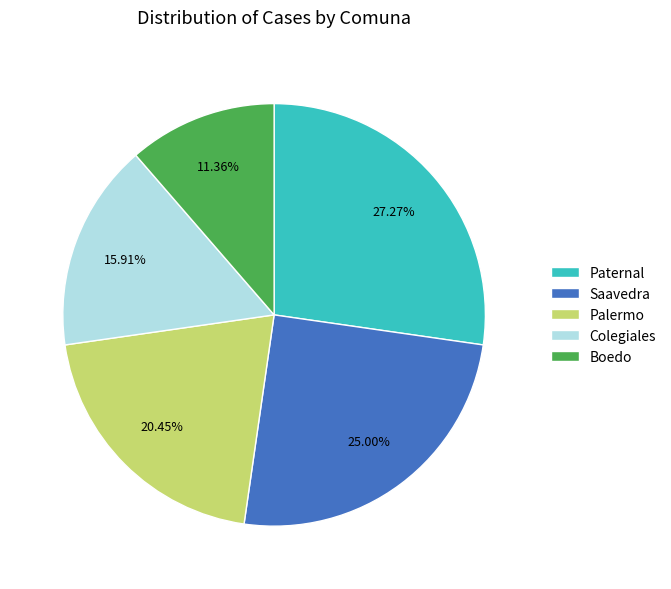

Does any single category account for the majority?

No